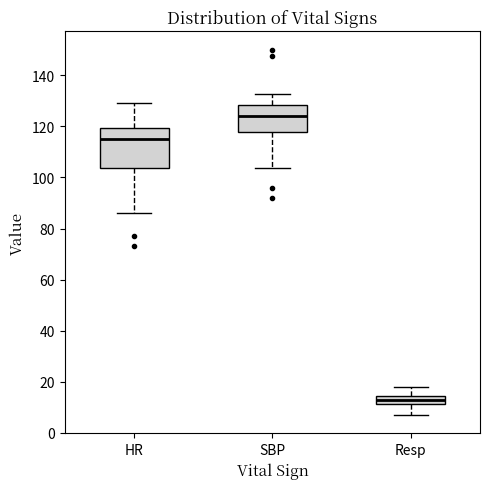

Comparing the boxes themselves (not the whiskers), which one is the tallest?

HR